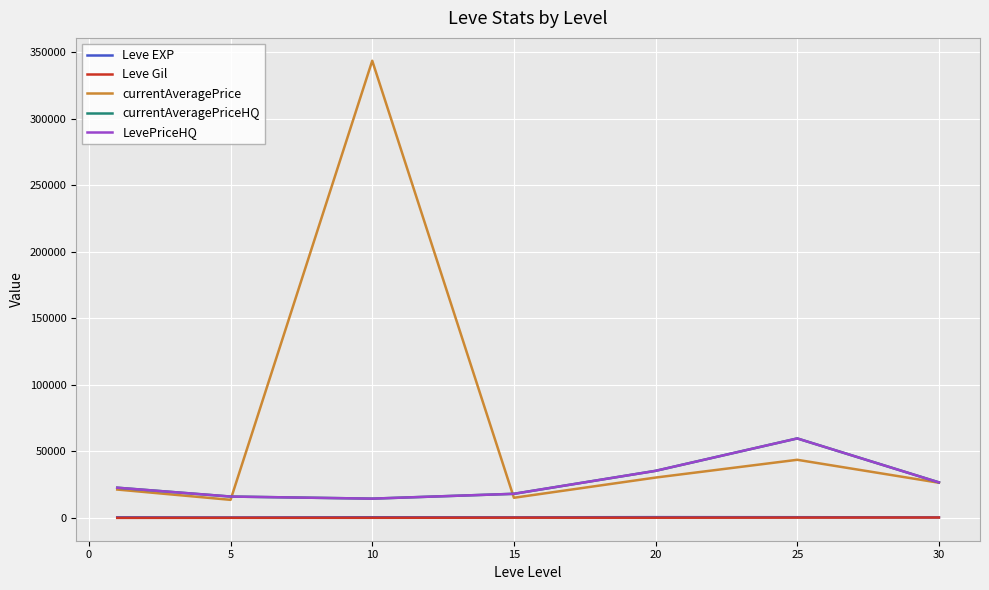

What is the difference between the maximum and minimum values in the Leve EXP series?

225.0